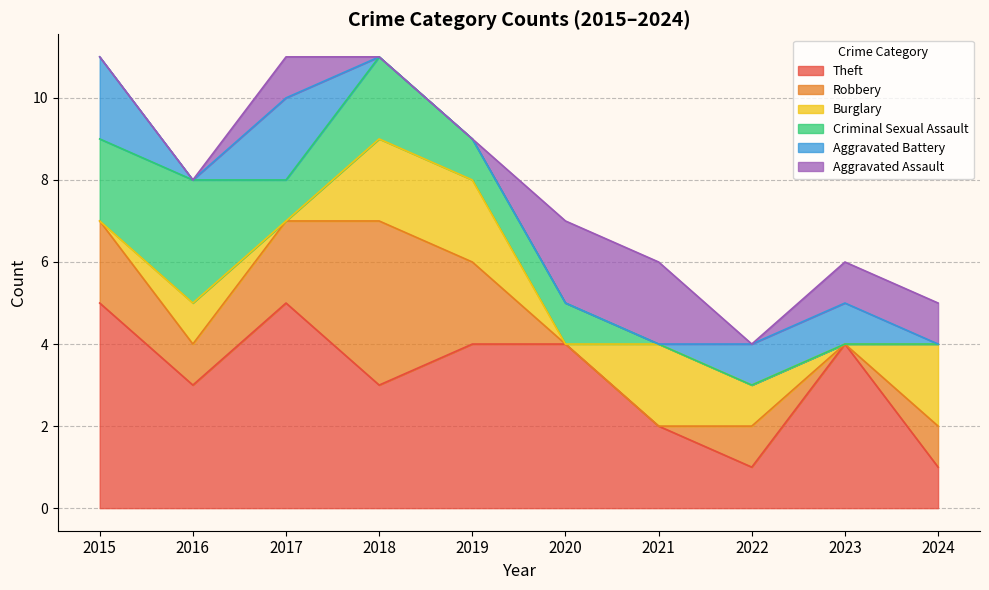

How many lines are shown in the chart?

6